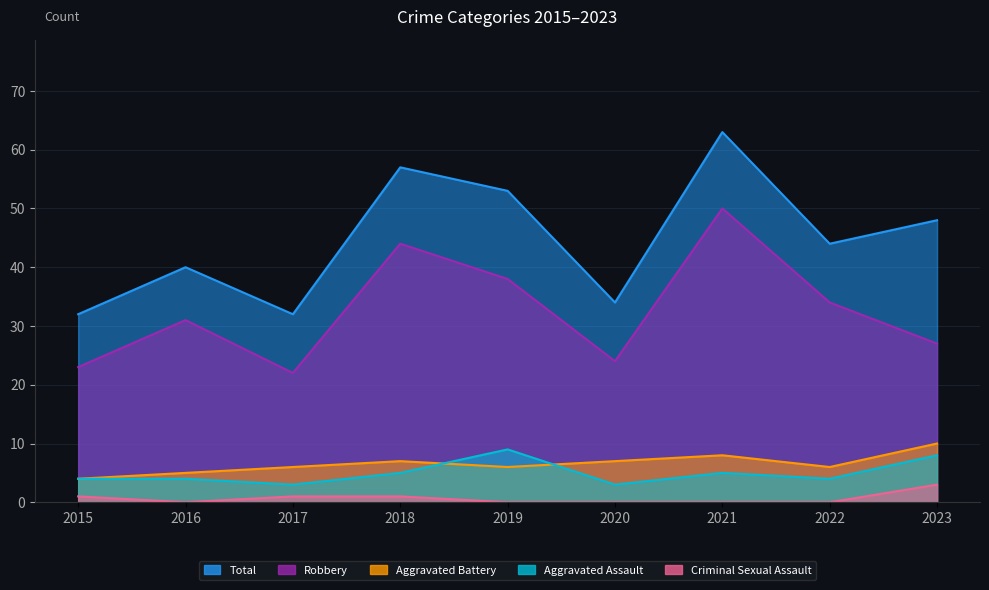

Read the Aggravated Assault value at 2020.

3